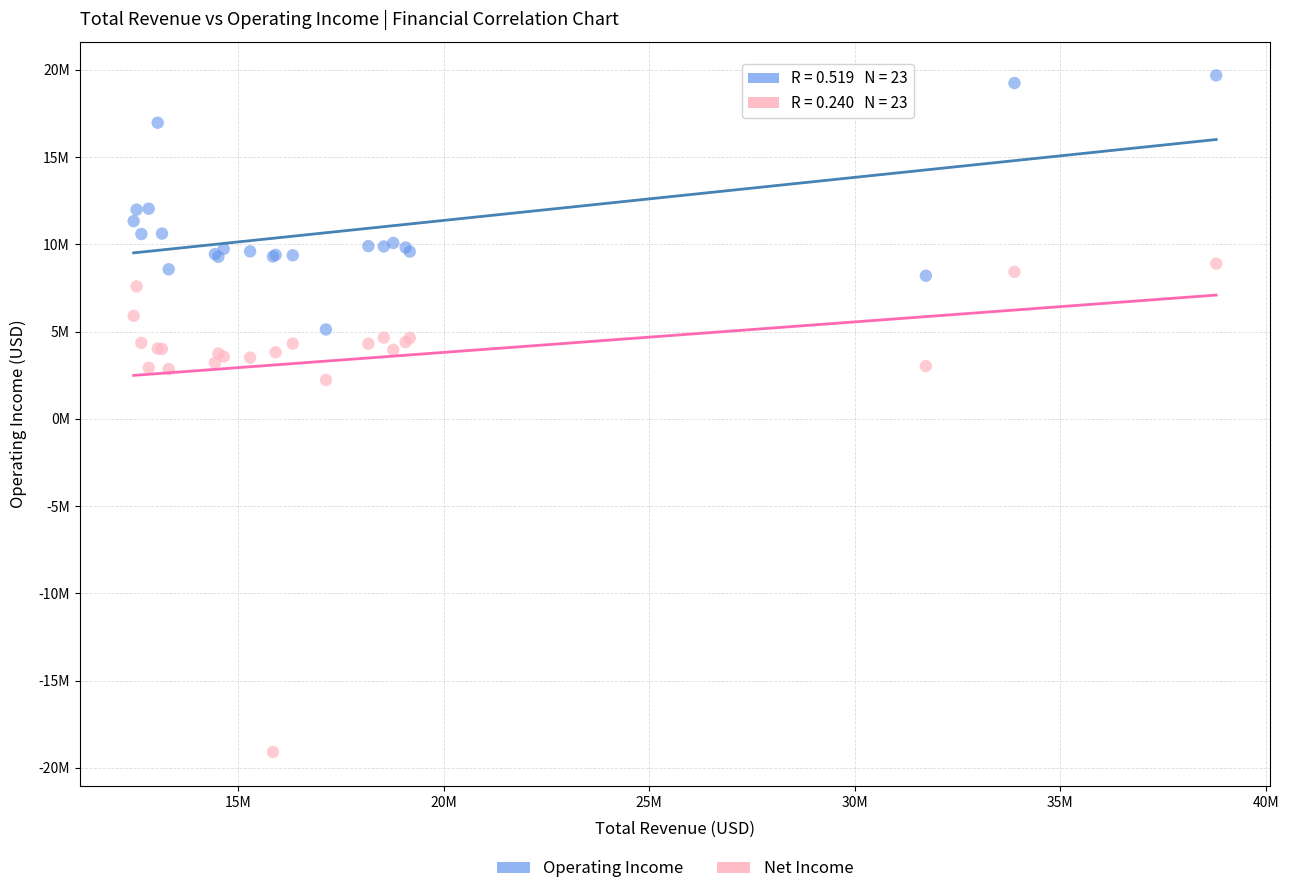

Which series has the widest spread of Y values?

Net Income